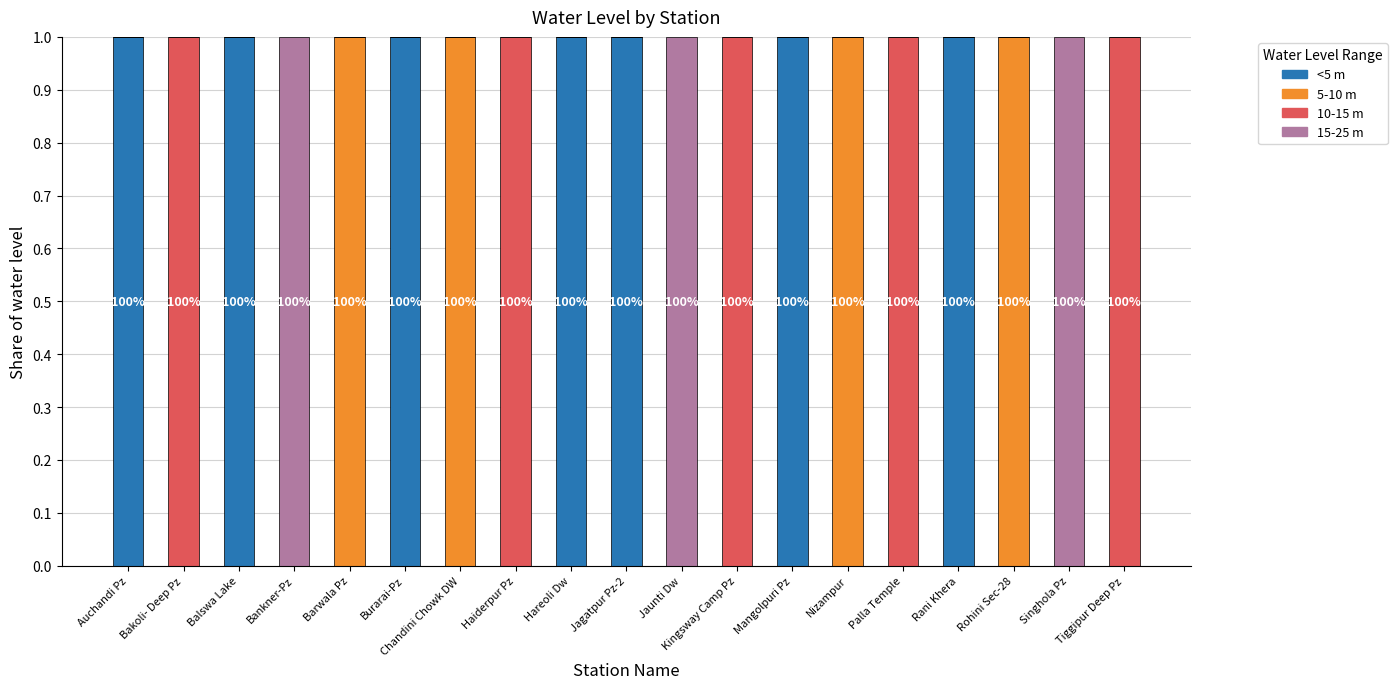

The value of <5 m at Burarai-Pz is 1. True or false?

True